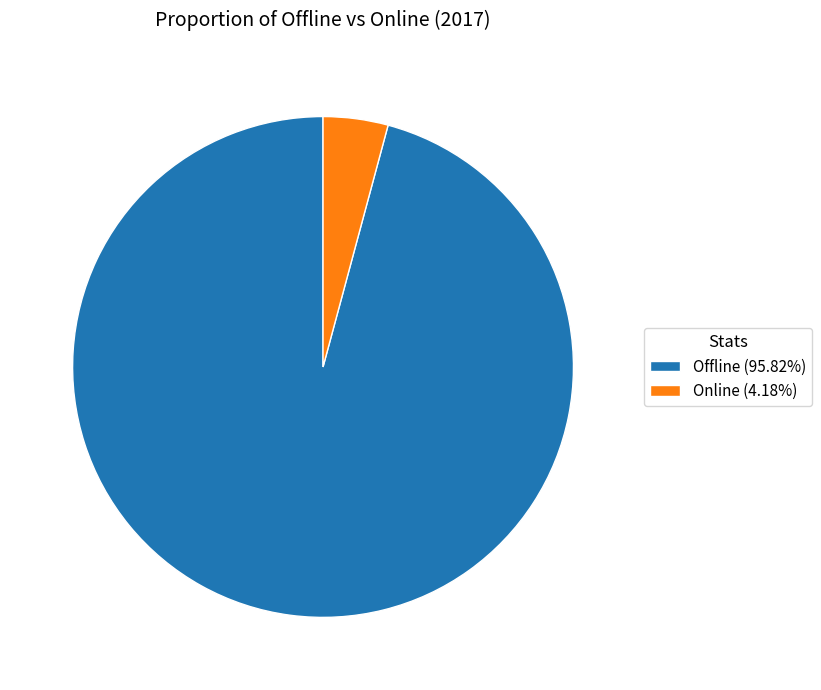

Is the sum of Online (4.18%) and Offline (95.82%) greater than half?

Yes